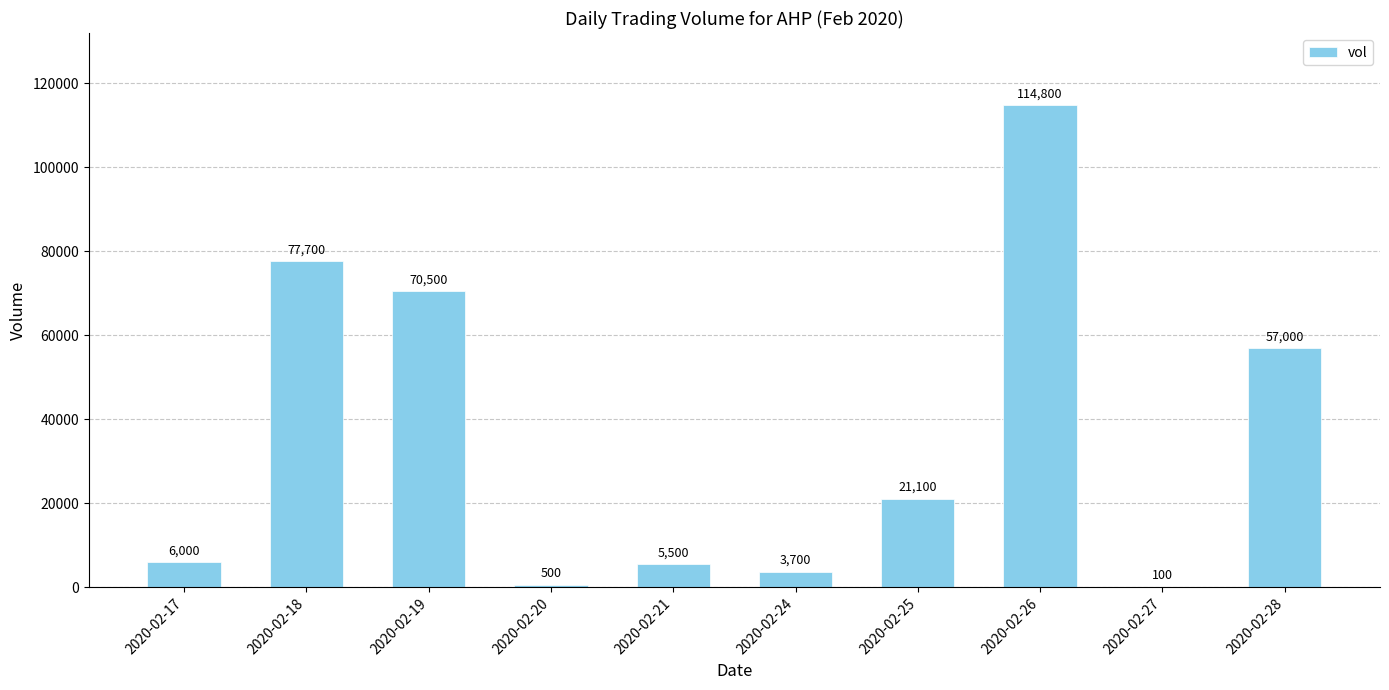

What is the greatest value displayed?

114800